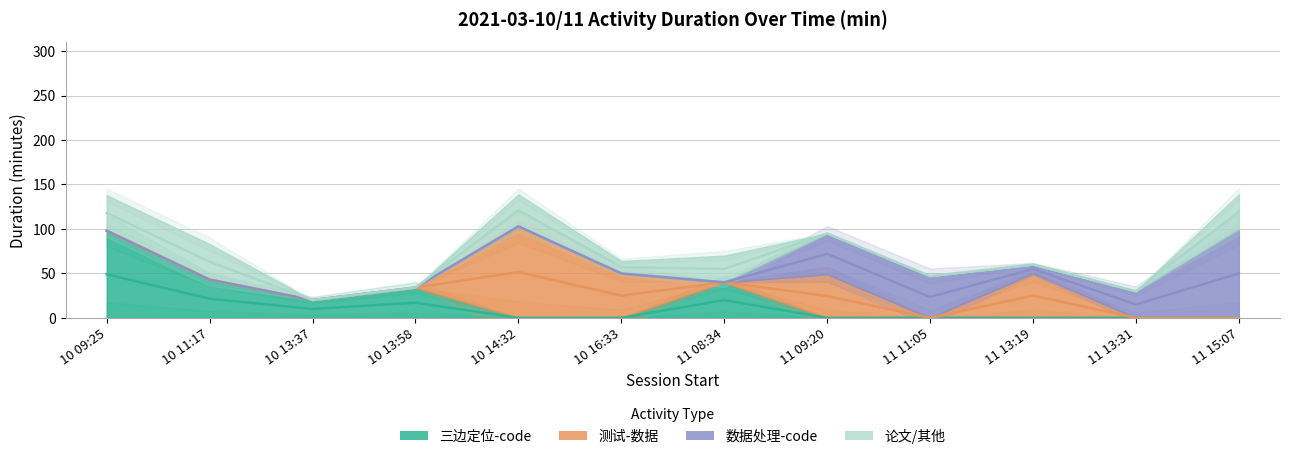

How many categories are shown in the chart?

12